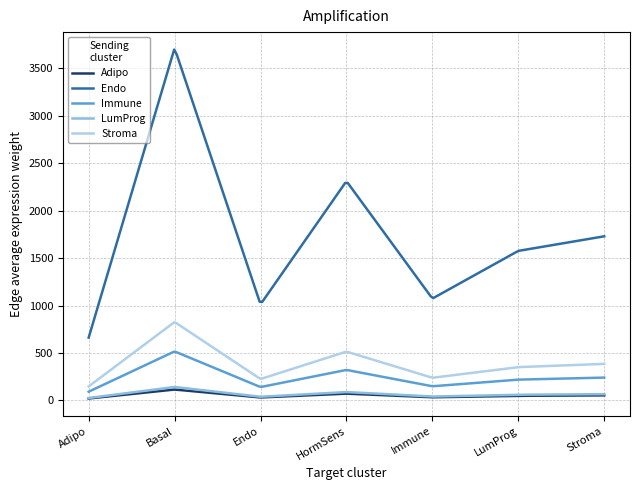

Which series has the widest spread of values?

Endo